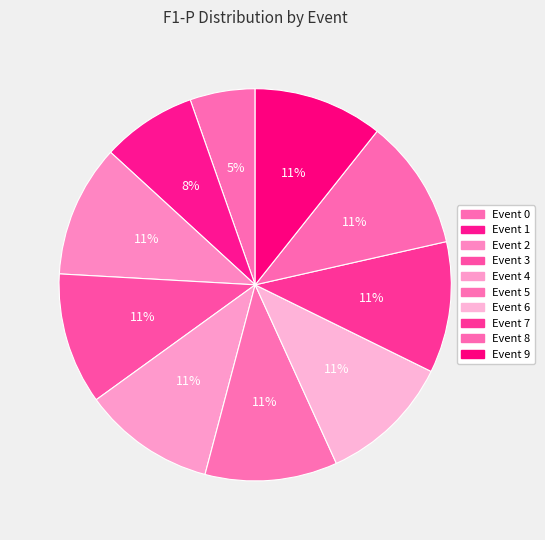

Rank the categories by value from highest to lowest.

6, 2, 4, 5, 3, 7, 8, 9, 1, 0